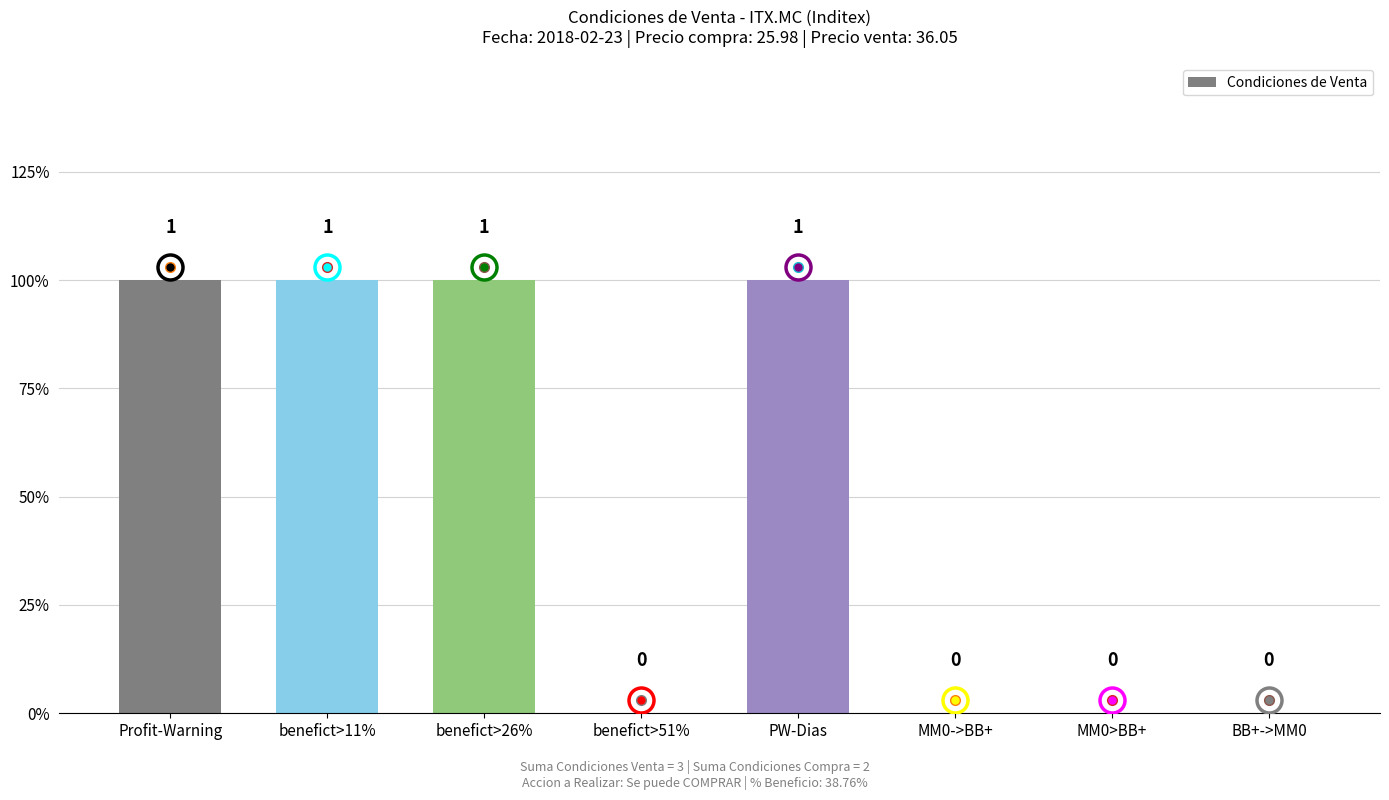

True or false: the data shows 0 at MM0>BB+.

True